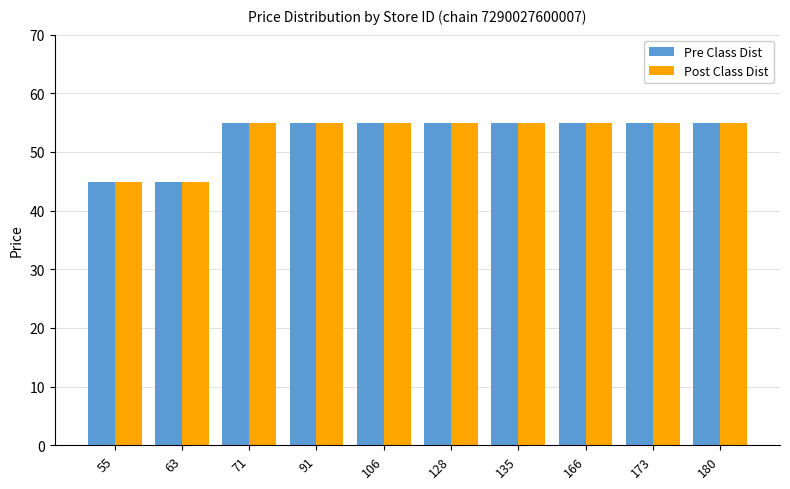

What is the average value of the Post Class Dist series?

52.9